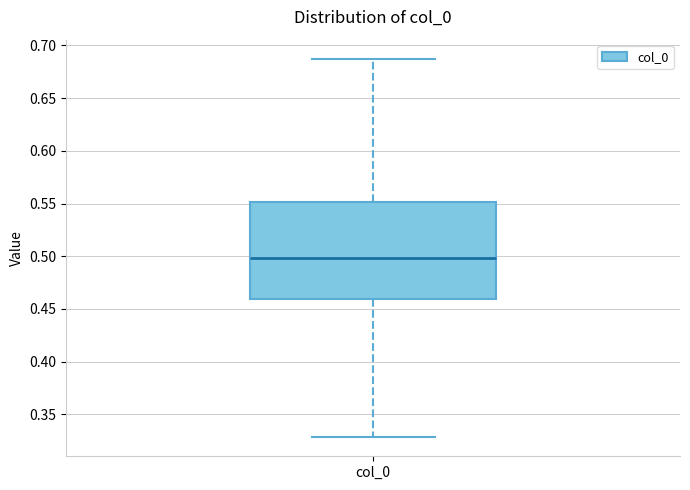

Read this box plot against the y-axis: the position of the median line, the range covered by the box, and the ends of both whiskers. The values are not printed on the chart, so give them approximately, as read against the axis.

median 0.50, box 0.46 to 0.55, whiskers 0.33 to 0.69